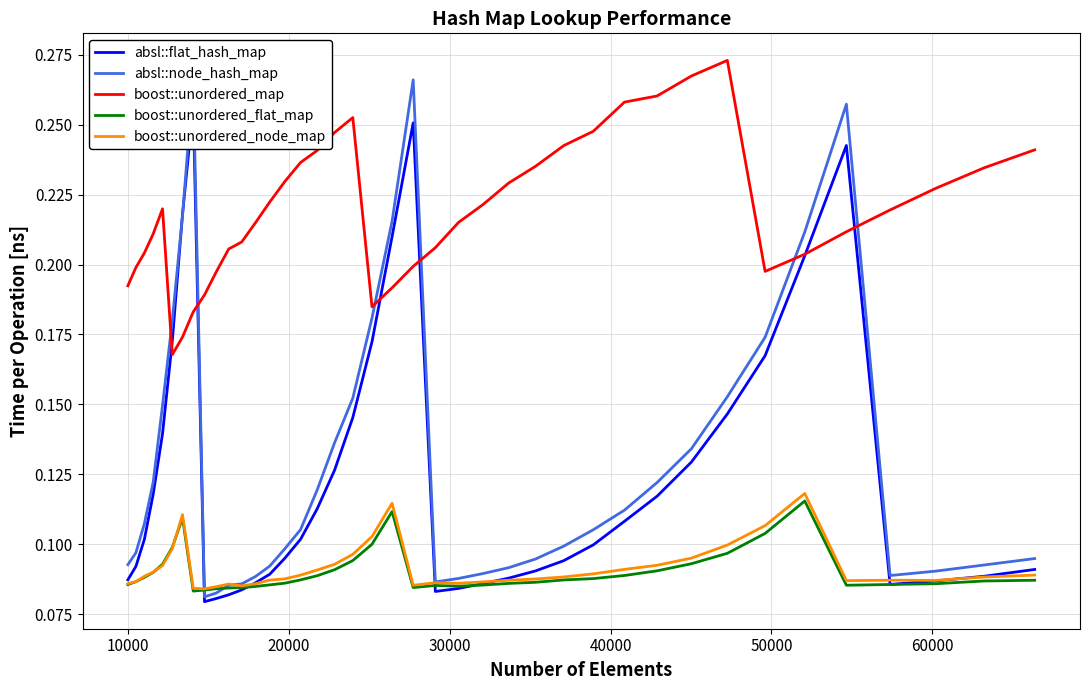

True or false: boost::unordered_map and boost::unordered_node_map cross at least once.

False